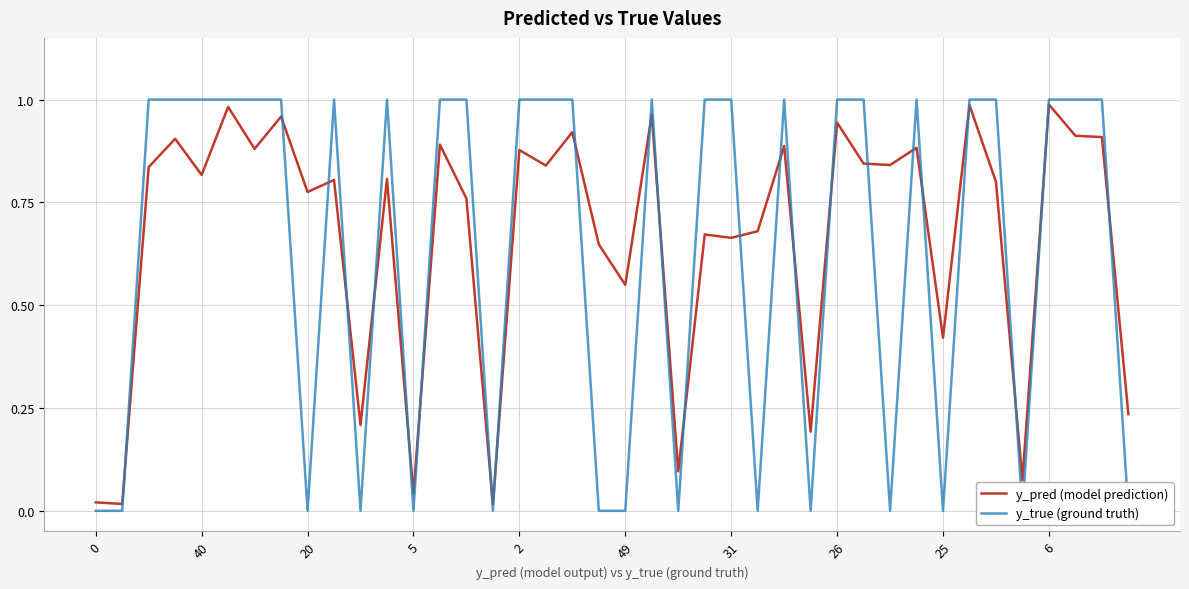

True or false: y_true (ground truth) has more than 1 interior local peaks.

True